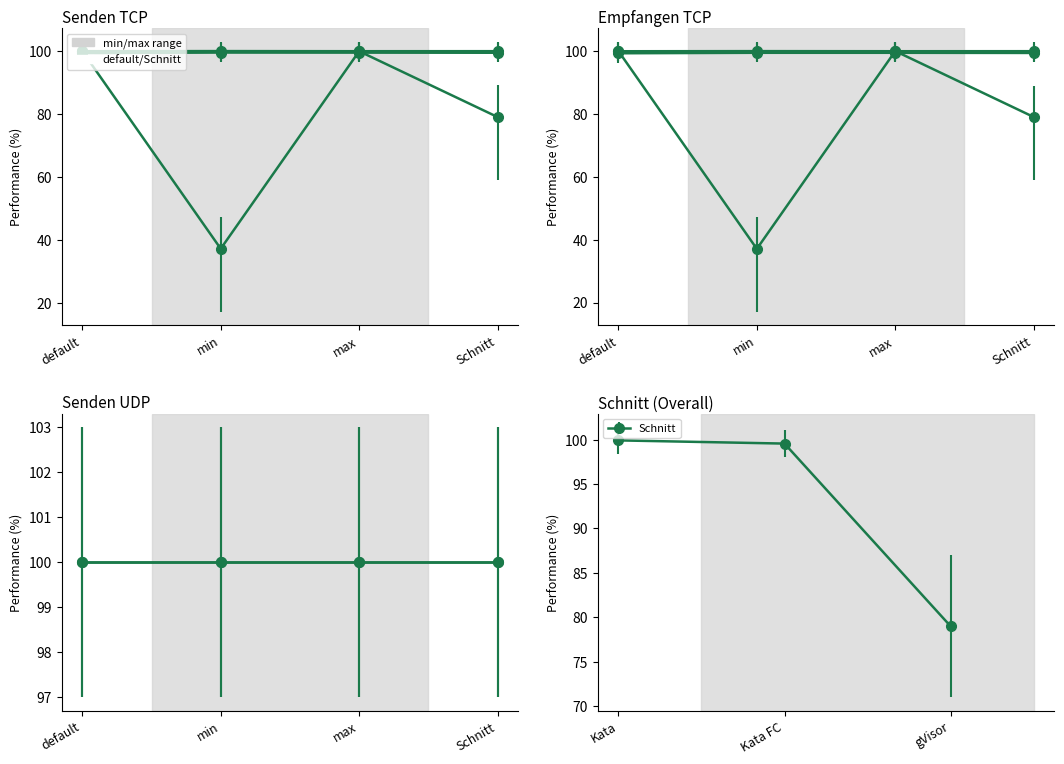

True or false: Kata FC has more than 2 points higher than both neighbors.

False